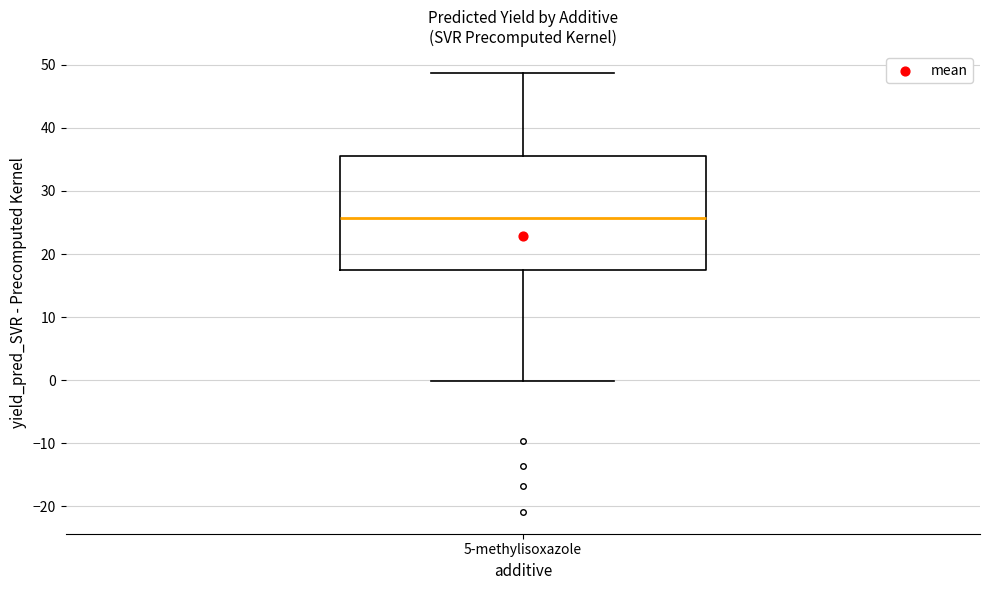

Transcribe this box plot: give where the median line is, the range the box spans, and where the two whiskers end, as read against the y-axis. The values are not printed on the chart, so give them approximately, as read against the axis.

median 26, box 17 to 35, whiskers 0 to 49